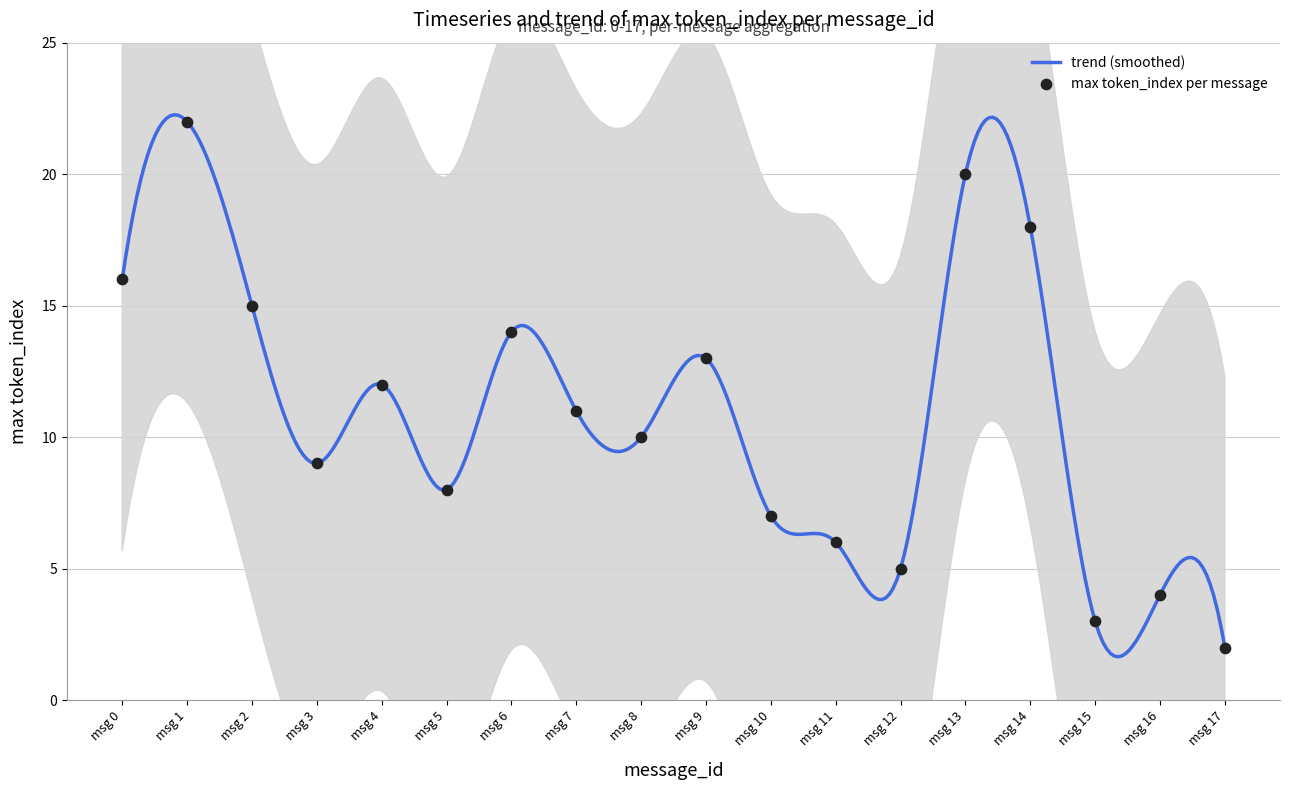

What is the minimum value for trend (smoothed)?

1.6